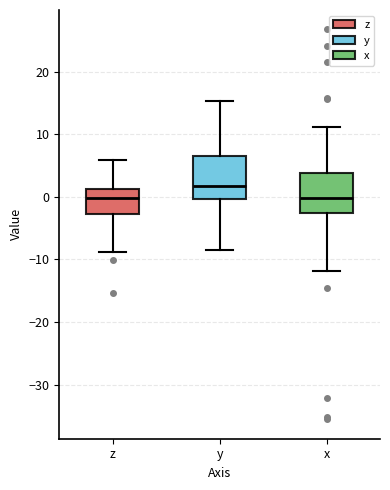

Where is the lower edge of the box for z on the y-axis? The values are not printed on the chart, so give them approximately, as read against the axis.

-3